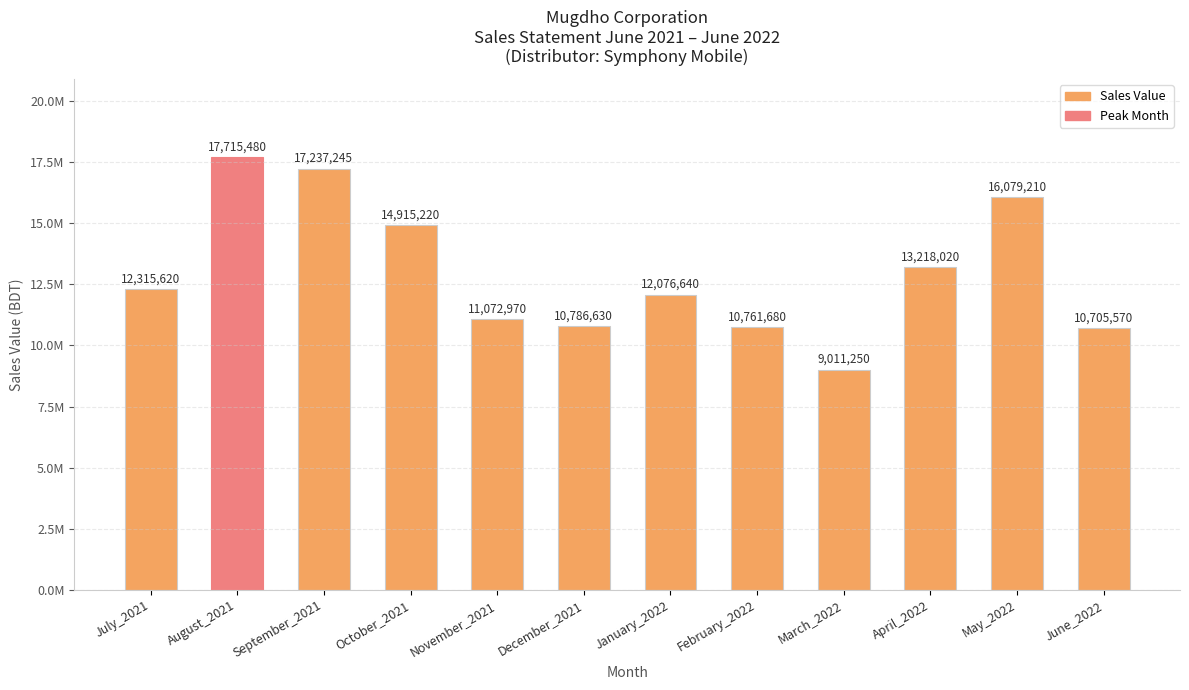

Reading left to right, extract all data points from this chart.

July_2021=12315620	August_2021=17715480	September_2021=17237245	October_2021=14915220	November_2021=11072970	December_2021=10786630	January_2022=12076640	February_2022=10761680	March_2022=9011250	April_2022=13218020	May_2022=16079210	June_2022=10705570